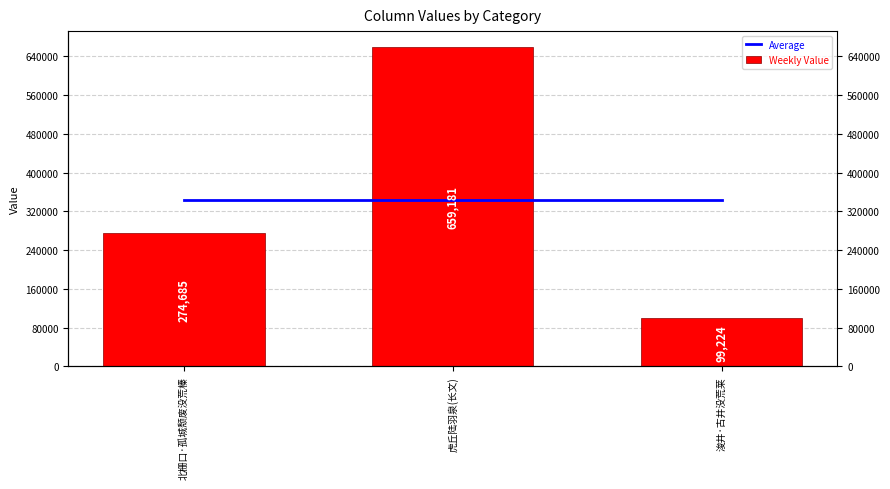

How many bars are there in each group?

2